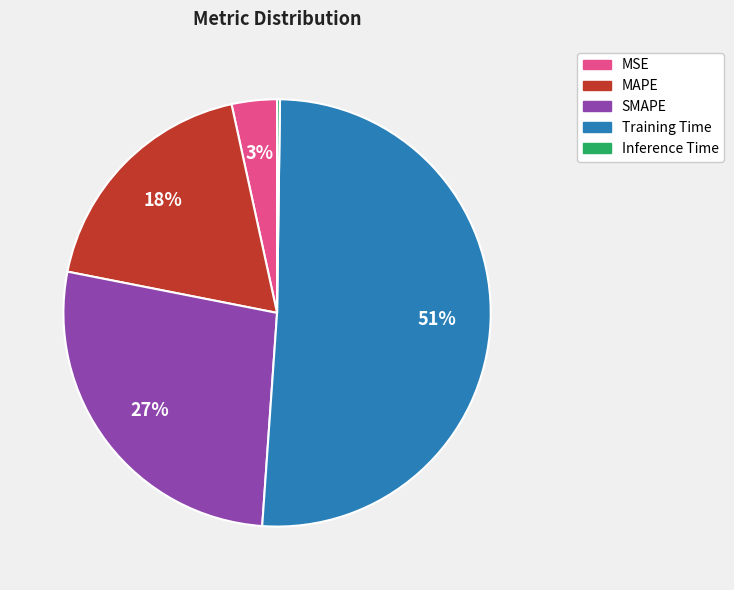

To the nearest percent, what is the average slice percentage?

20%